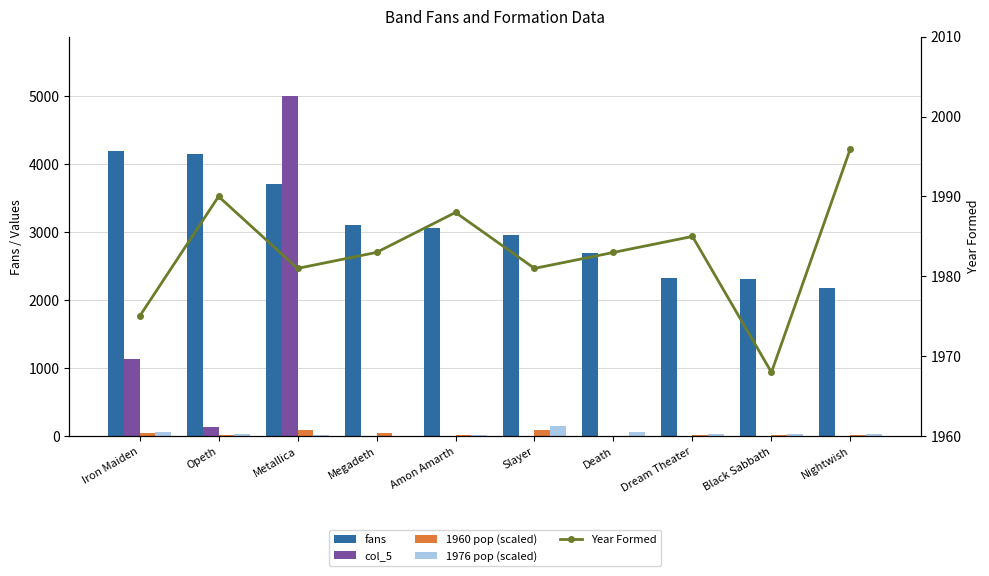

Which series changed the most between Metallica and Megadeth?

col_5